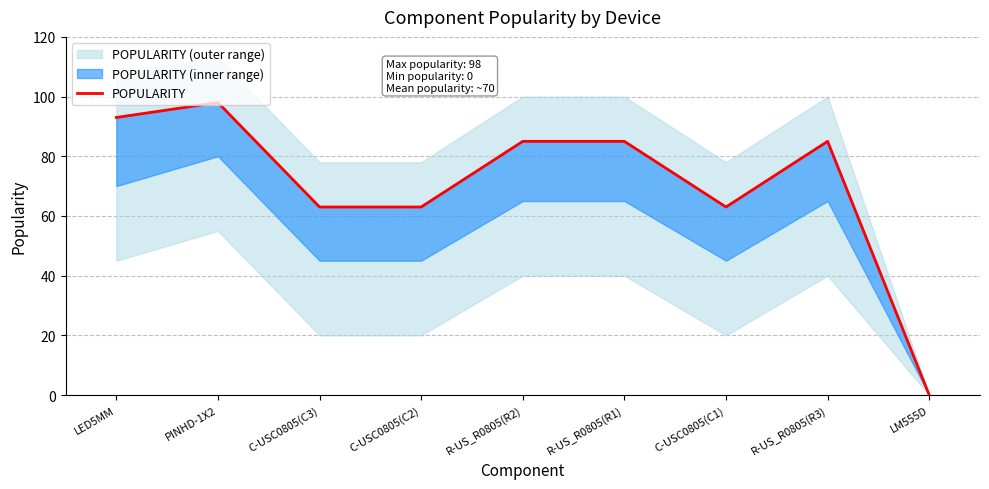

How many points are lower than both their immediate neighbors (excluding endpoints)?

1